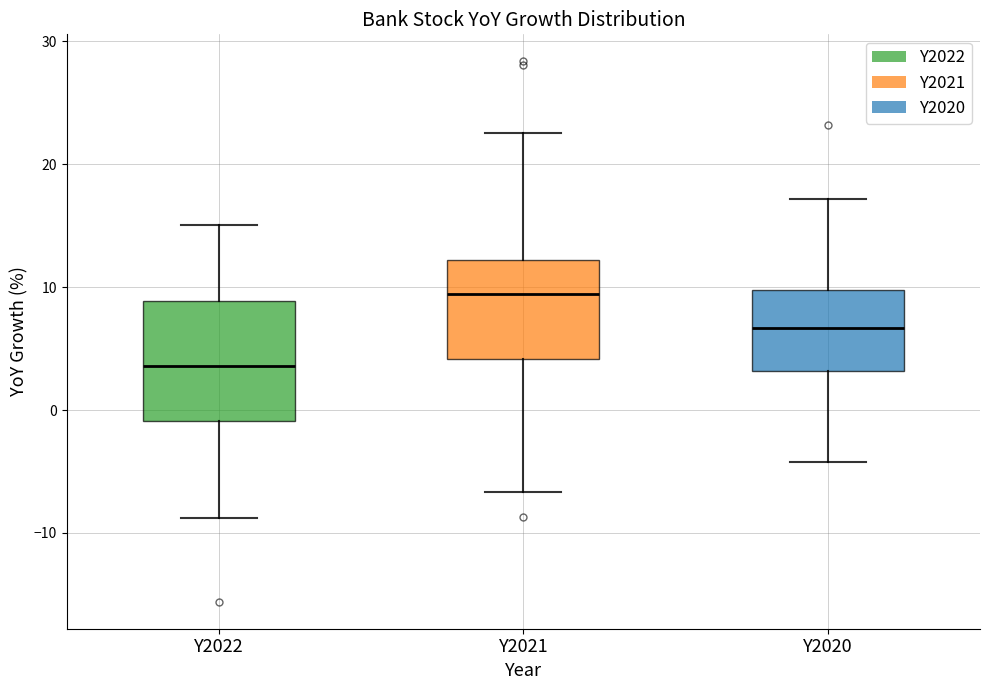

Where does the median line of the box for Y2020 sit on the y-axis? The values are not printed on the chart, so give them approximately, as read against the axis.

7